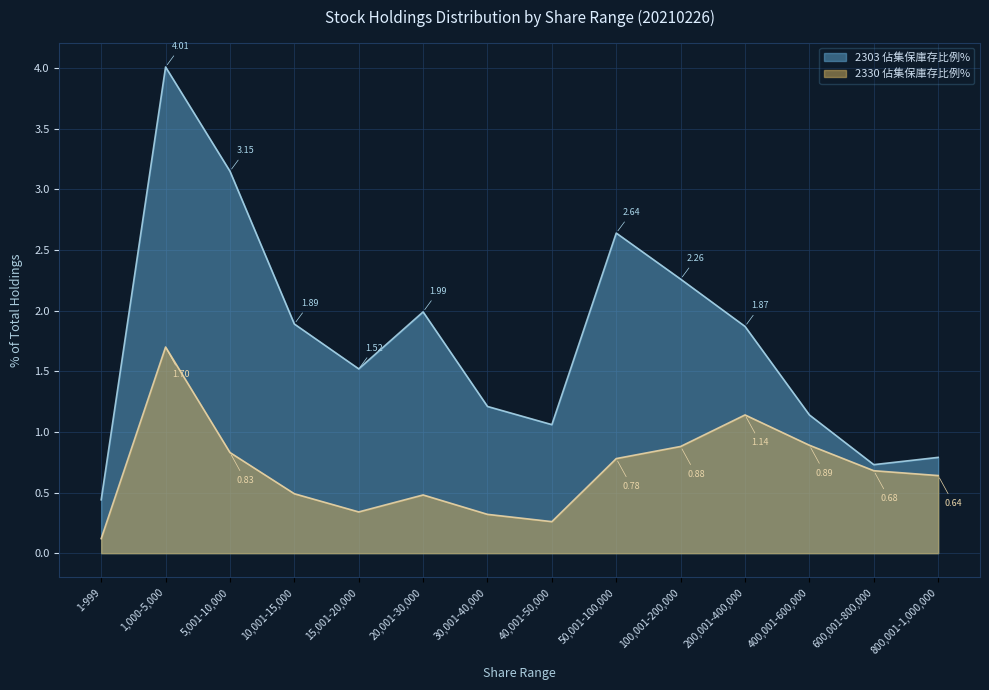

At which label is 2303 佔集保庫存比例% closest to 2?

20,001-30,000